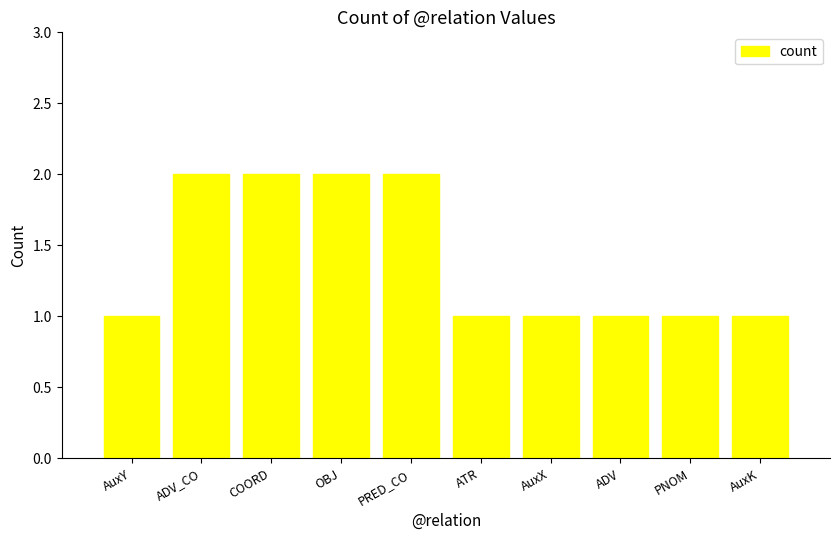

What is the ratio of the value at AuxY to the value at ADV?

1.0